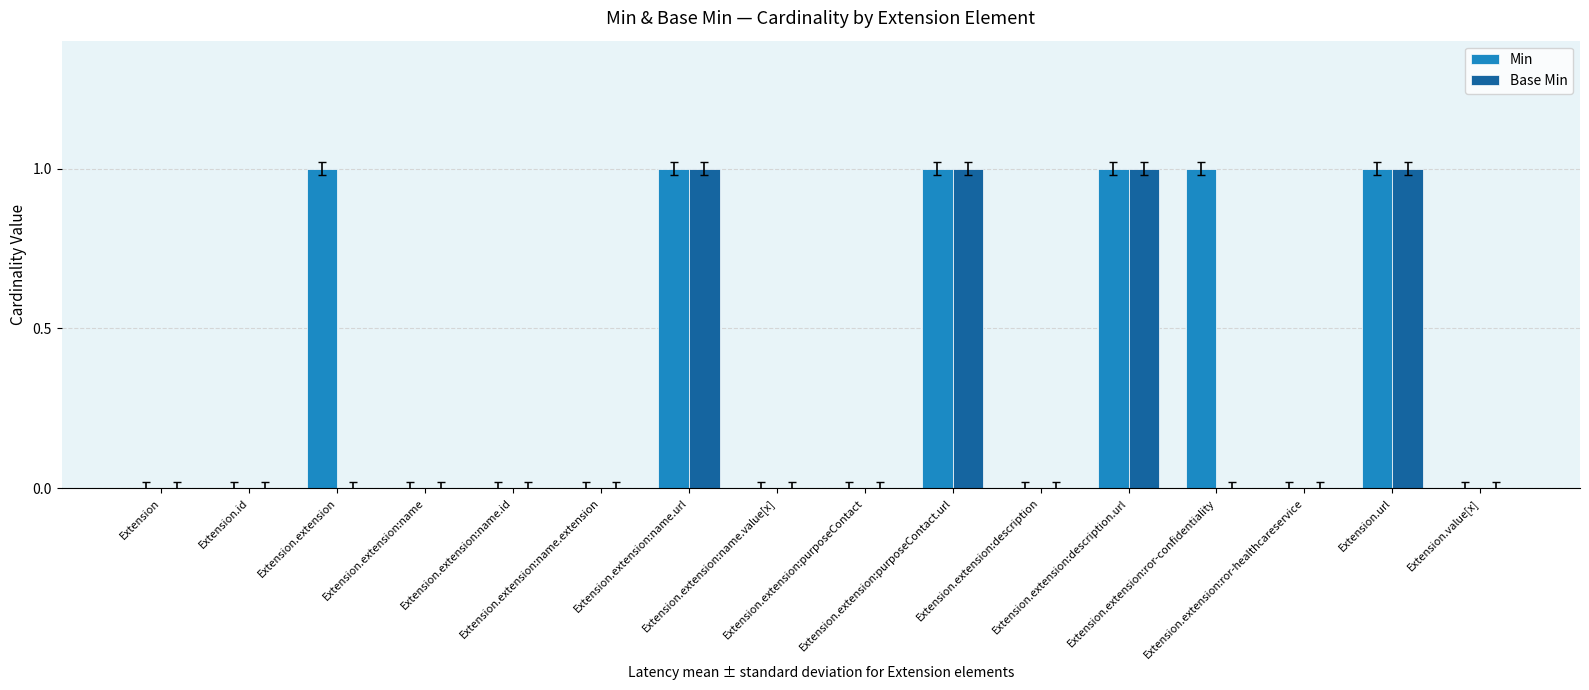

What is the sum of all Min values?

6